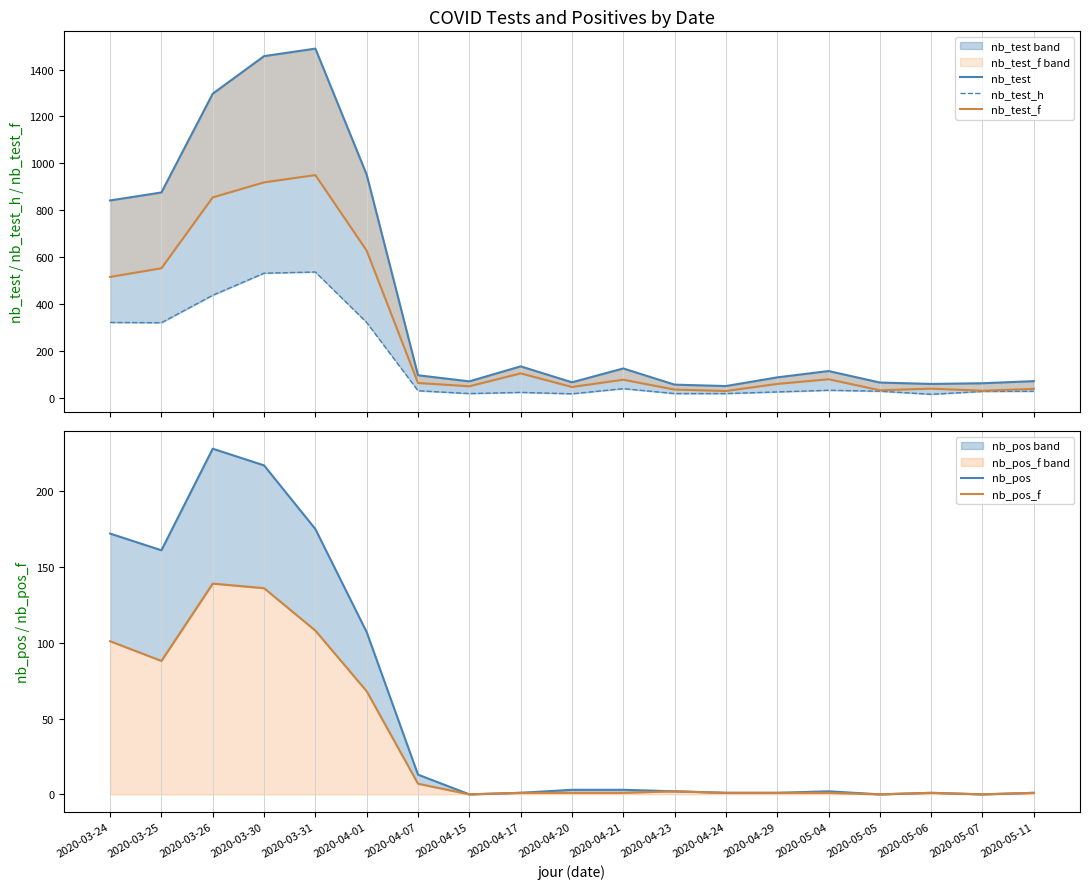

What is the sum of all nb_test values?

7981